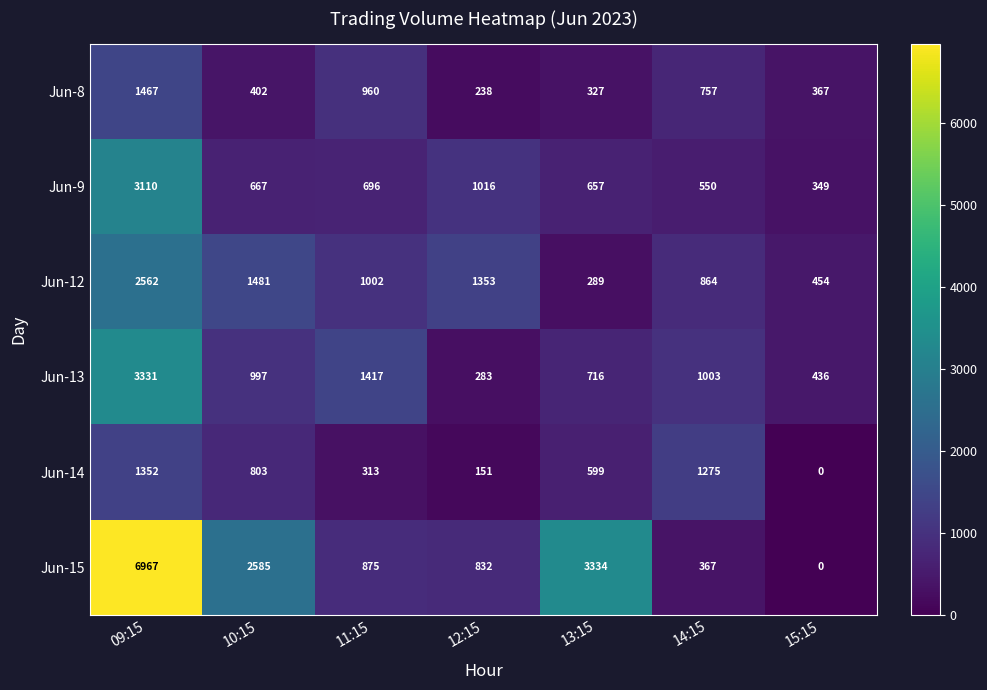

What is the approximate value of Jun-15 at 11:15, to the nearest 10?

880